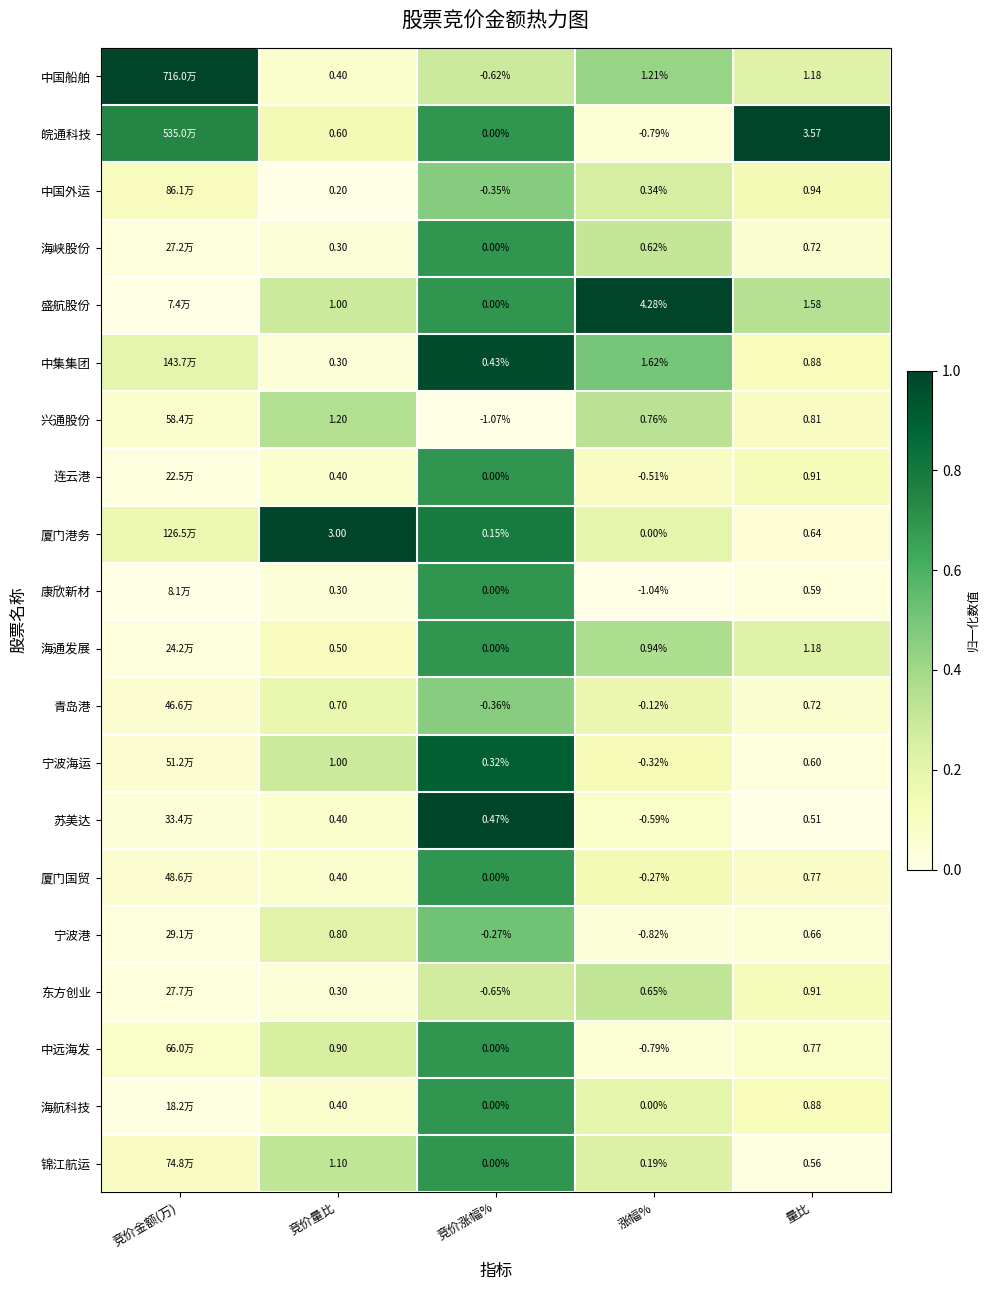

How many data points does each series have?

5